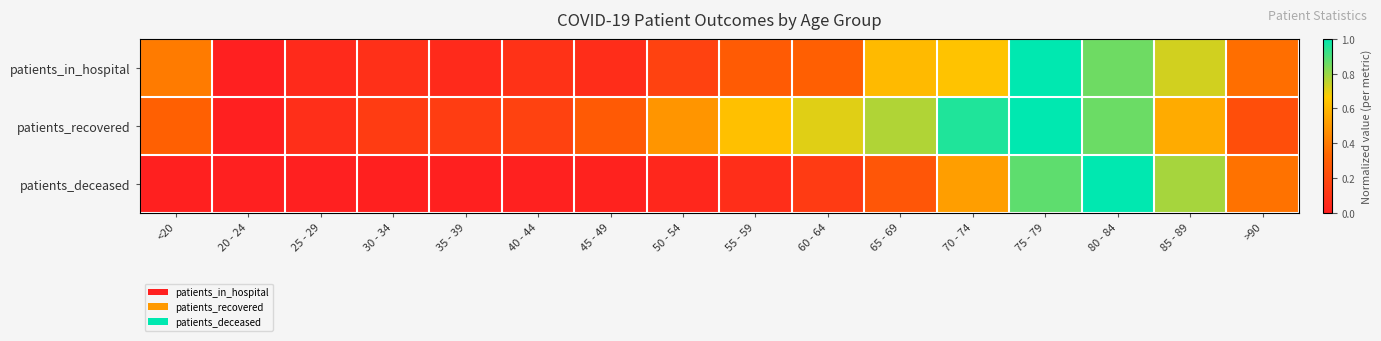

At how many categories does at least one series exceed 0?

16